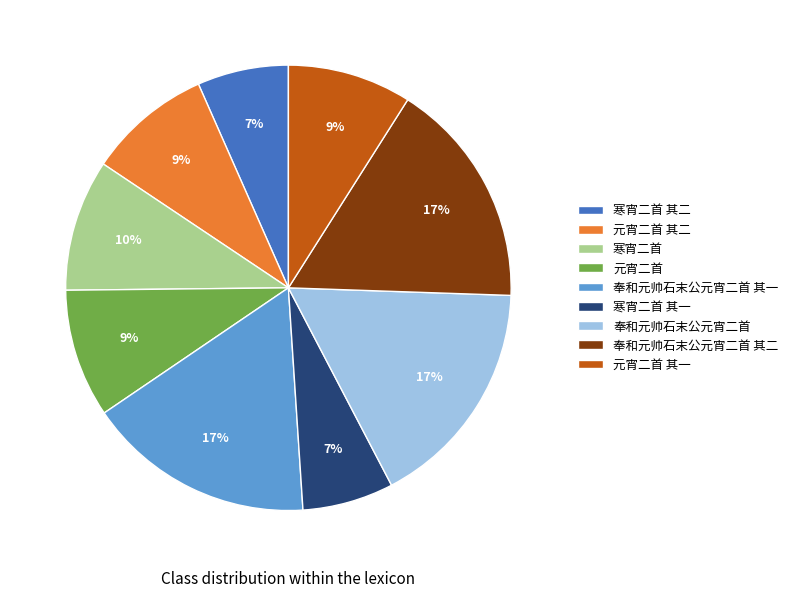

Is 奉和元帅石末公元宵二首 其二 the majority of the pie?

No